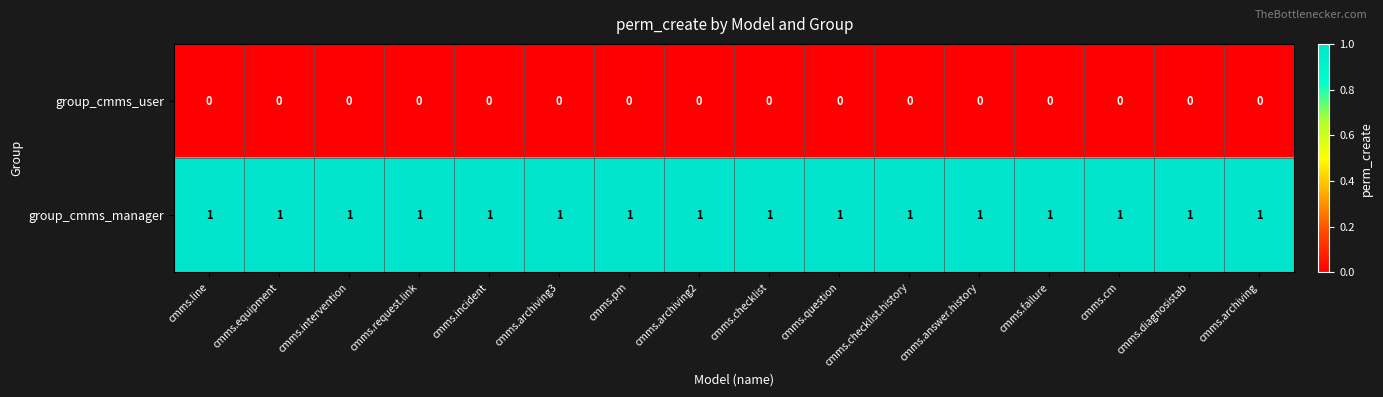

The group_cmms_manager series shows 1 at cmms.diagnosistab. True or false?

True